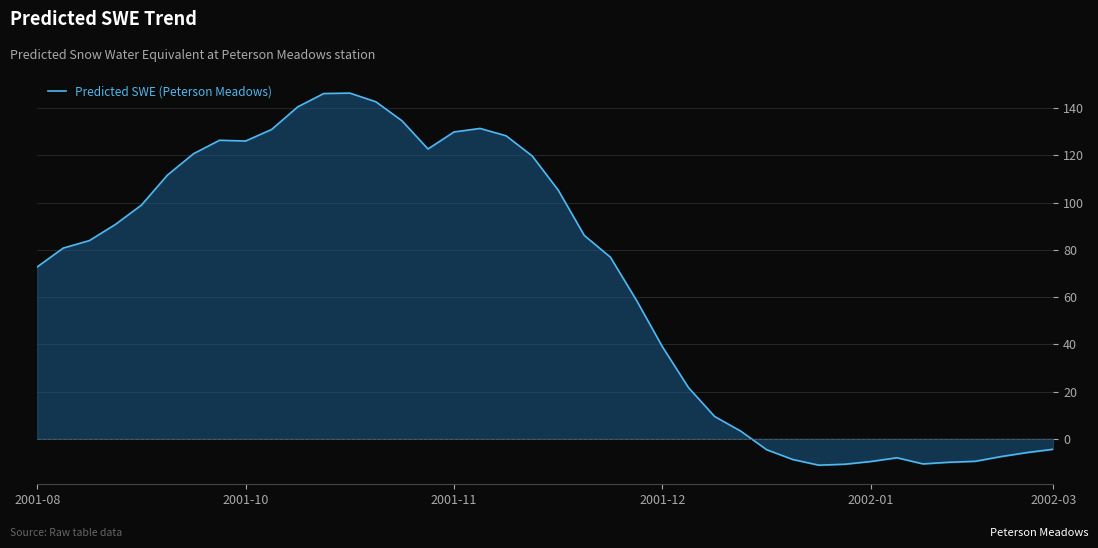

What is the minimum value shown in the chart?

-11.2